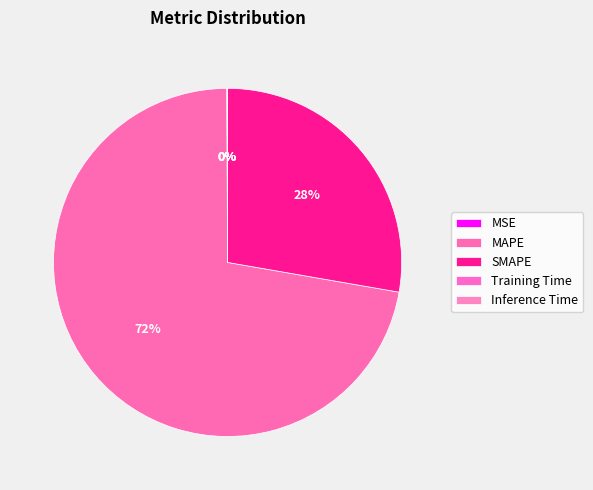

Is there any slice that represents more than half of the pie?

Yes